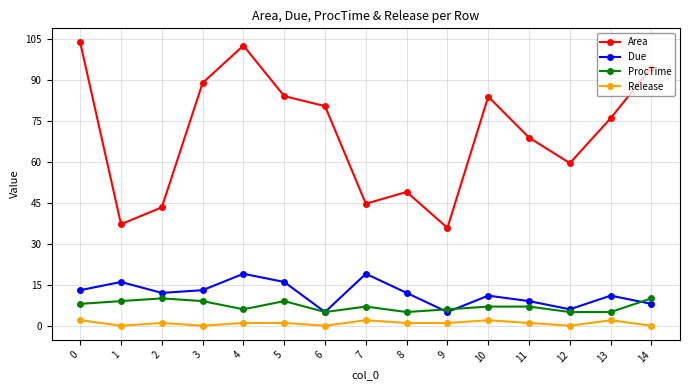

Which series has the widest spread of values?

Area